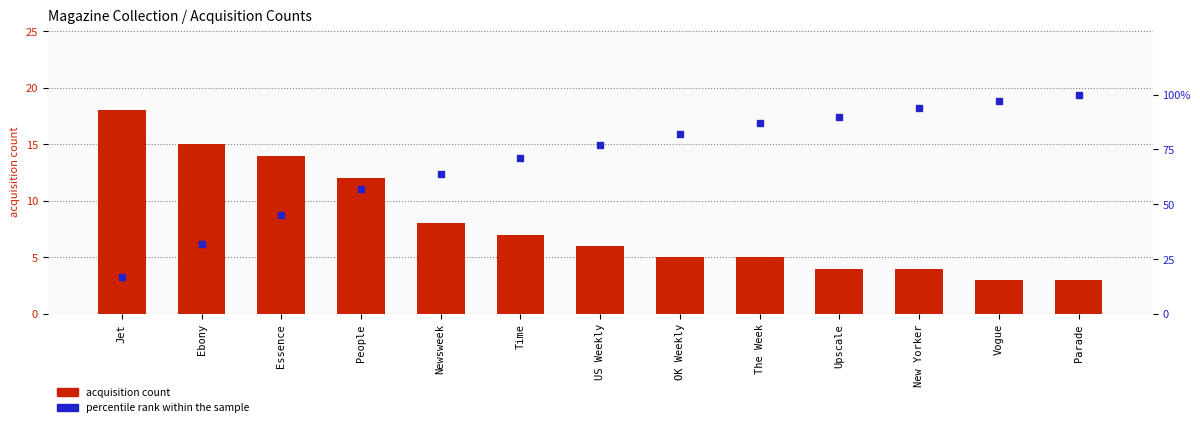

At Parade, list the series in order from smallest to largest.

acquisition count, percentile rank within the sample